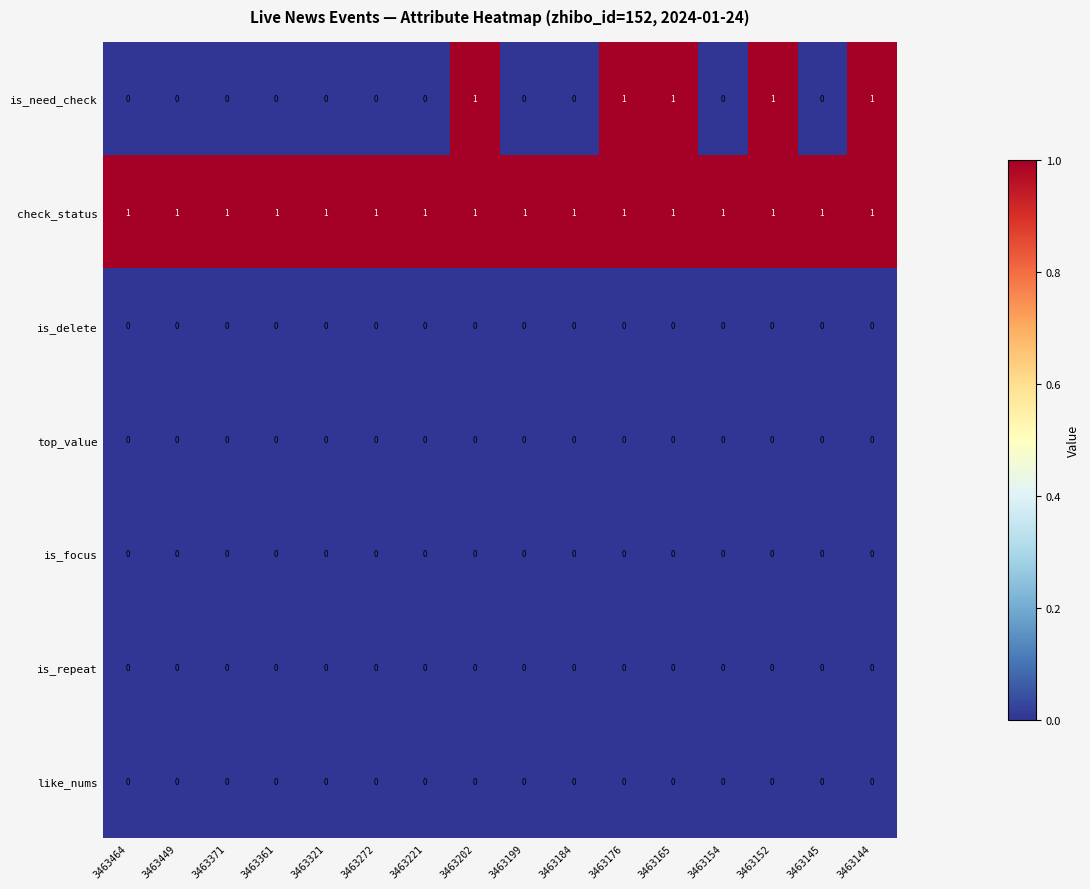

At how many categories does at least one series exceed 0?

16